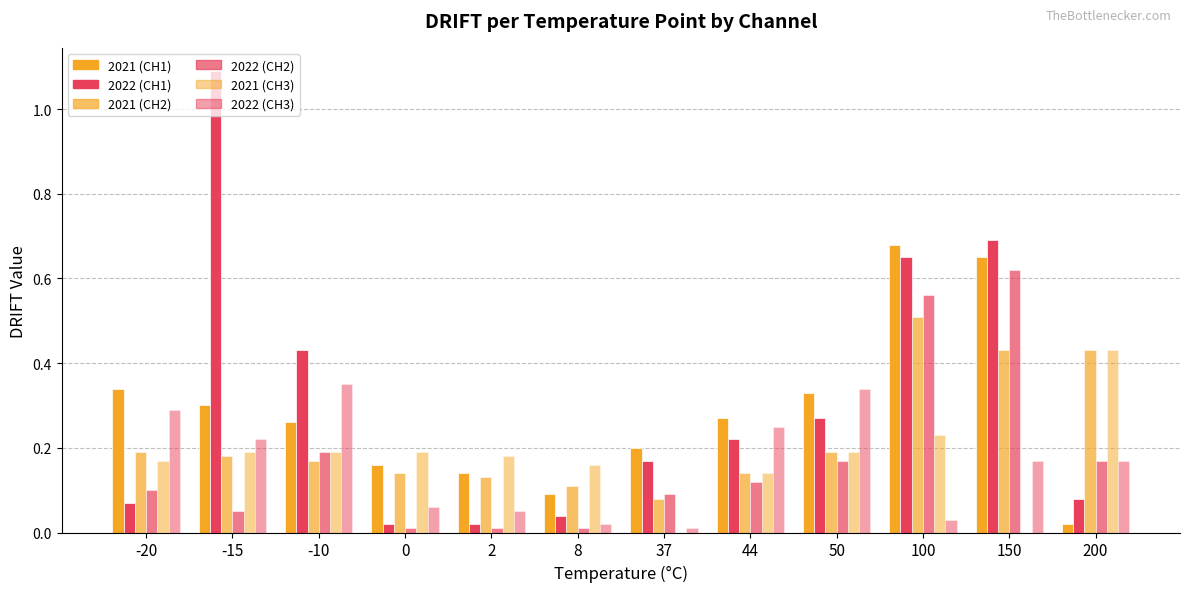

Reading left to right, transcribe all the data shown in this chart.

2021 (CH1): 0.3	0.3	0.3	0.2	0.1	0.1	0.2	0.3	0.3	0.7	0.7	0.0
2022 (CH1): 0.1	1.1	0.4	0.0	0.0	0.0	0.2	0.2	0.3	0.7	0.7	0.1
2021 (CH2): 0.2	0.2	0.2	0.1	0.1	0.1	0.1	0.1	0.2	0.5	0.4	0.4
2022 (CH2): 0.1	0.1	0.2	0.0	0.0	0.0	0.1	0.1	0.2	0.6	0.6	0.2
2021 (CH3): 0.2	0.2	0.2	0.2	0.2	0.2	0.0	0.1	0.2	0.2	0.0	0.4
2022 (CH3): 0.3	0.2	0.3	0.1	0.1	0.0	0.0	0.2	0.3	0.0	0.2	0.2